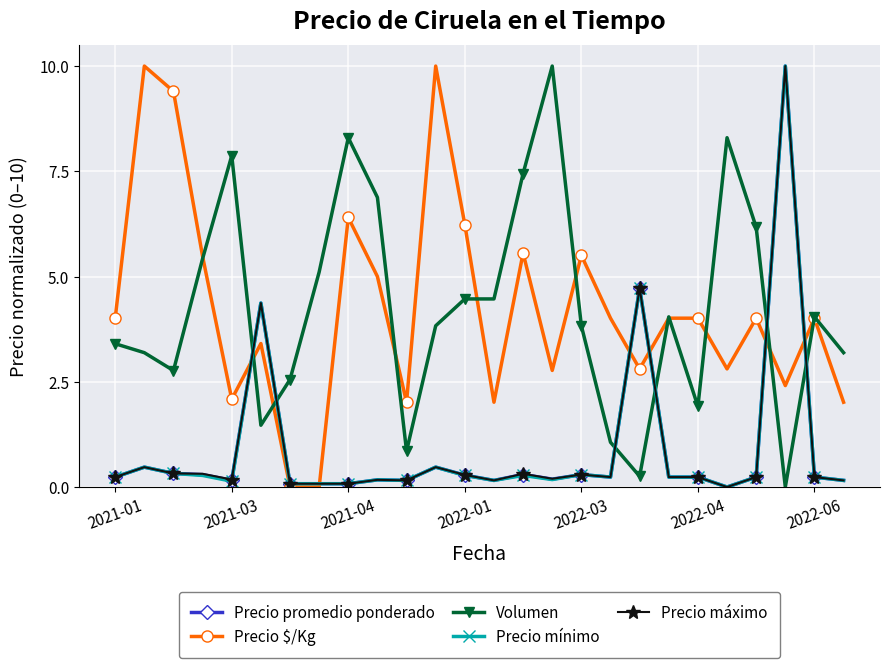

True or false: Precio $/Kg has more than 2 interior local peaks.

True